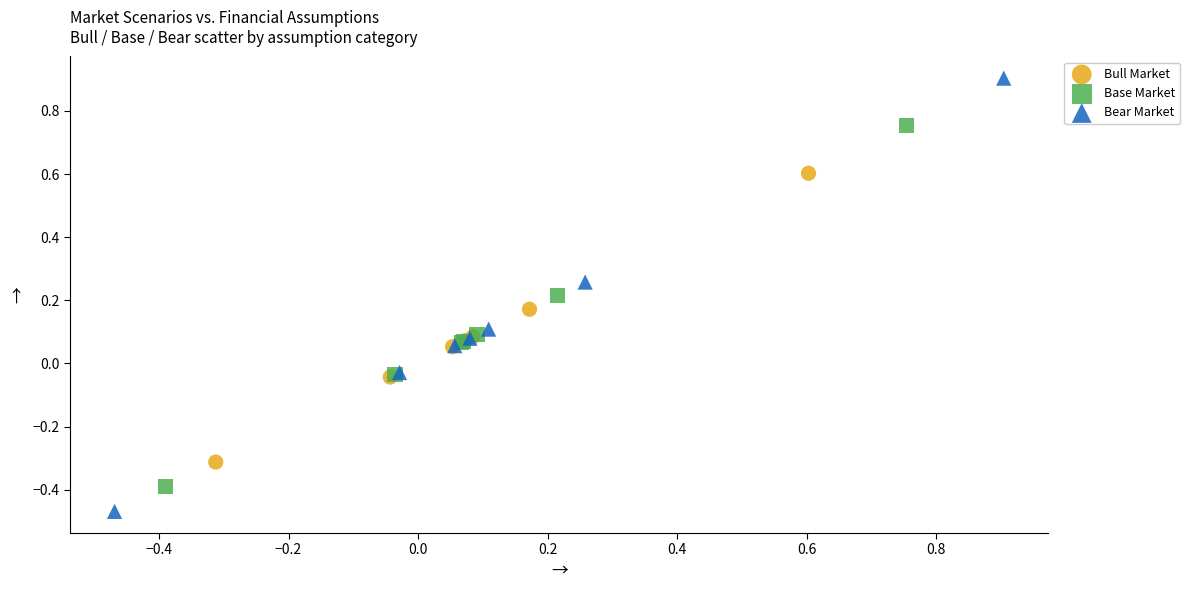

Which series has the largest Y range (max minus min)?

Bear Market